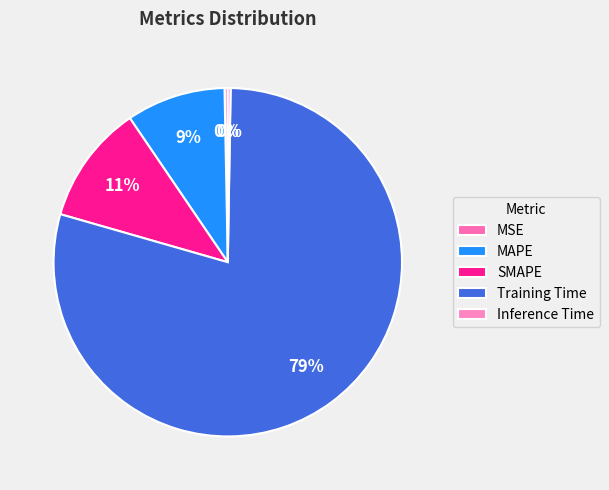

What is the change in value from SMAPE to Training Time?

+2.5